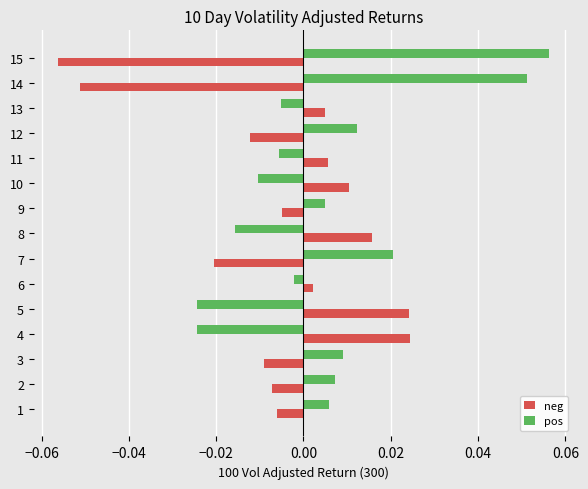

At how many categories does at least one series exceed 0?

15